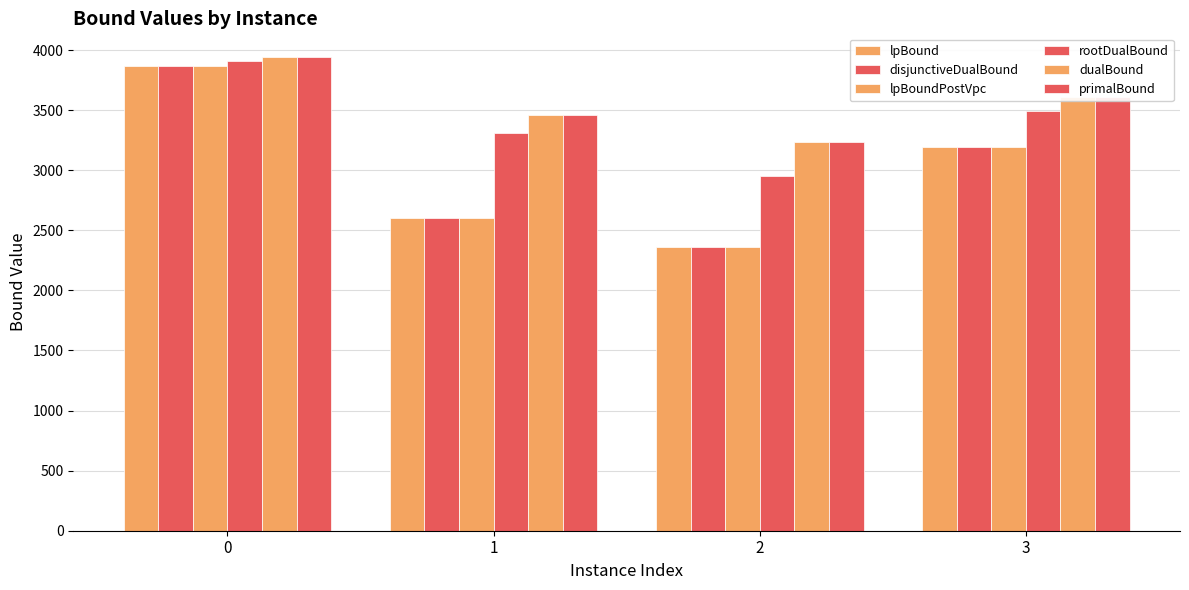

Are the bars grouped side by side (vs. stacked)?

Yes